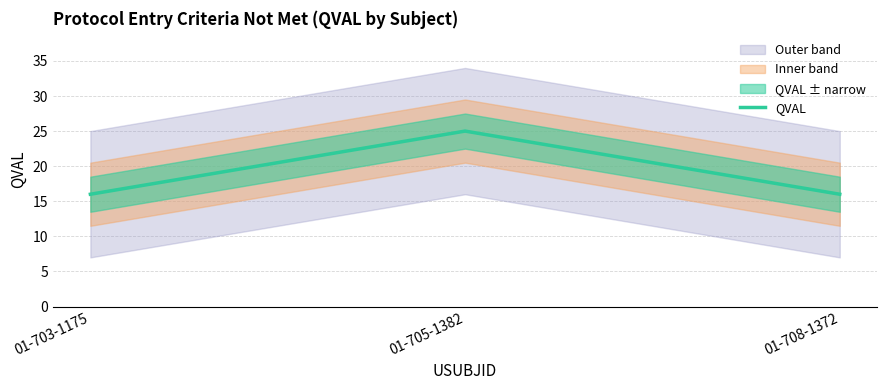

What is the smallest value displayed?

16